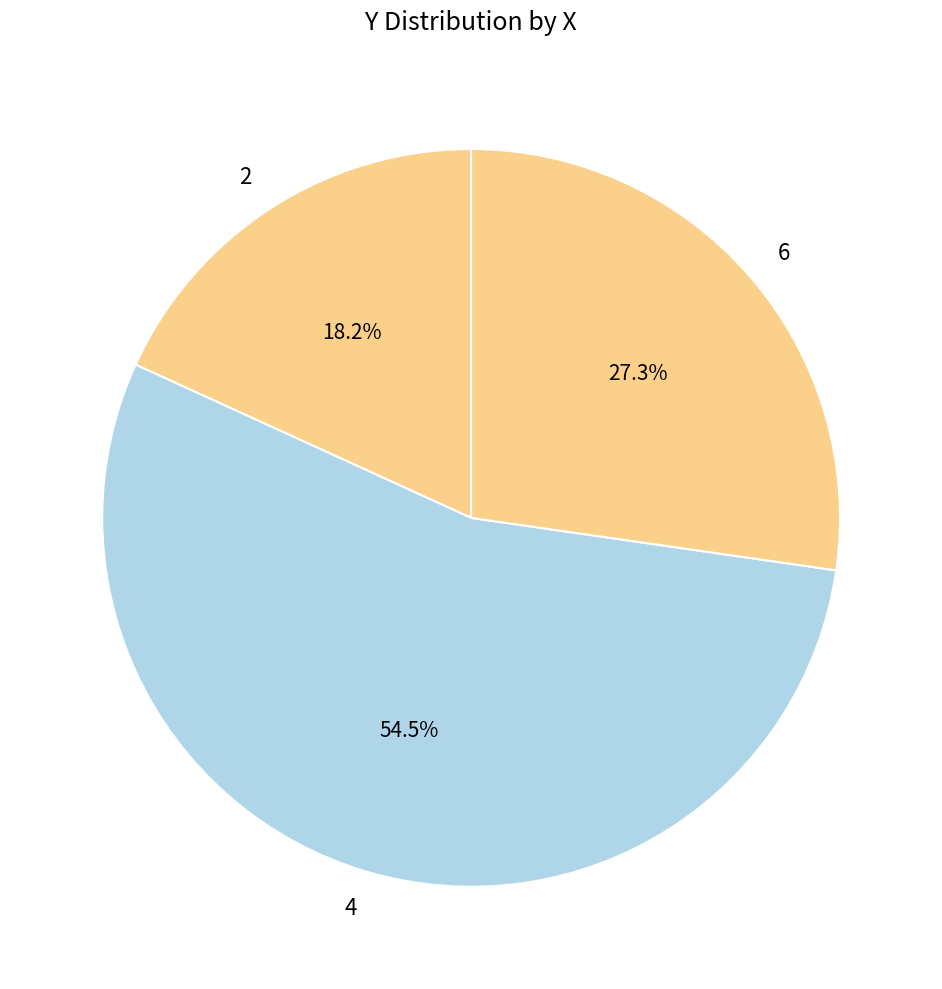

What portion of the pie excludes 6?

72.7%